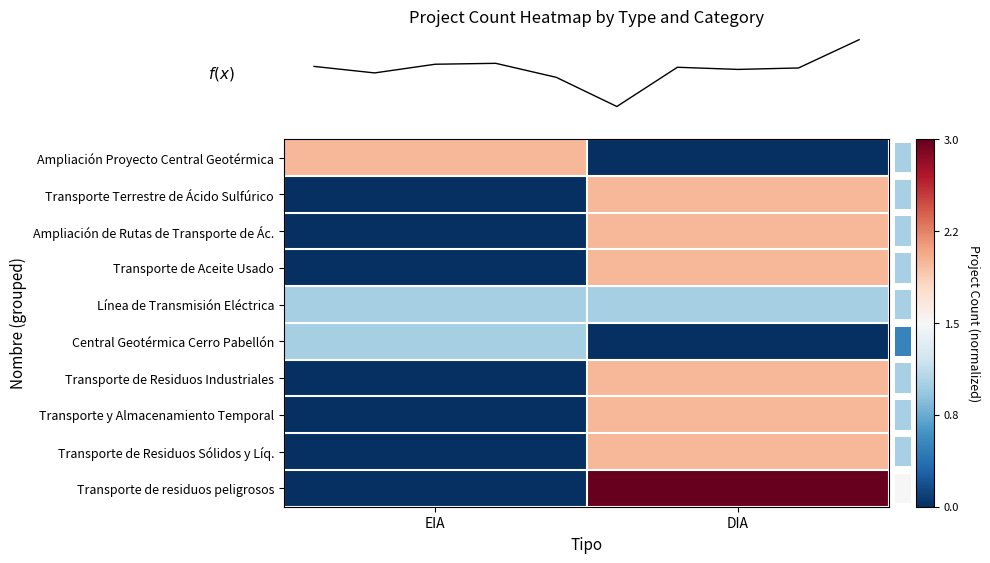

What is the total value across all series at DIA?

0.7